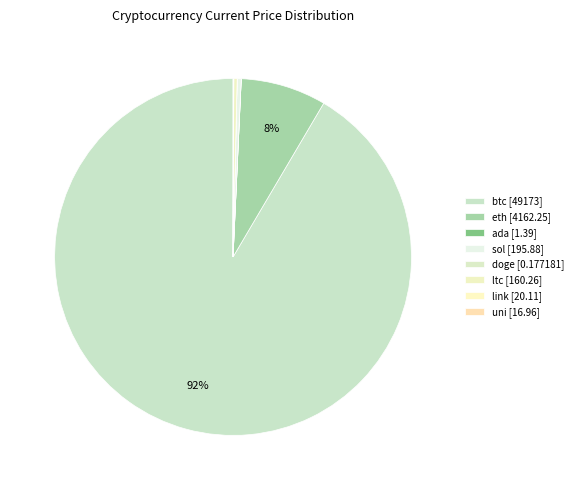

What is the smallest slice in the pie chart?

doge